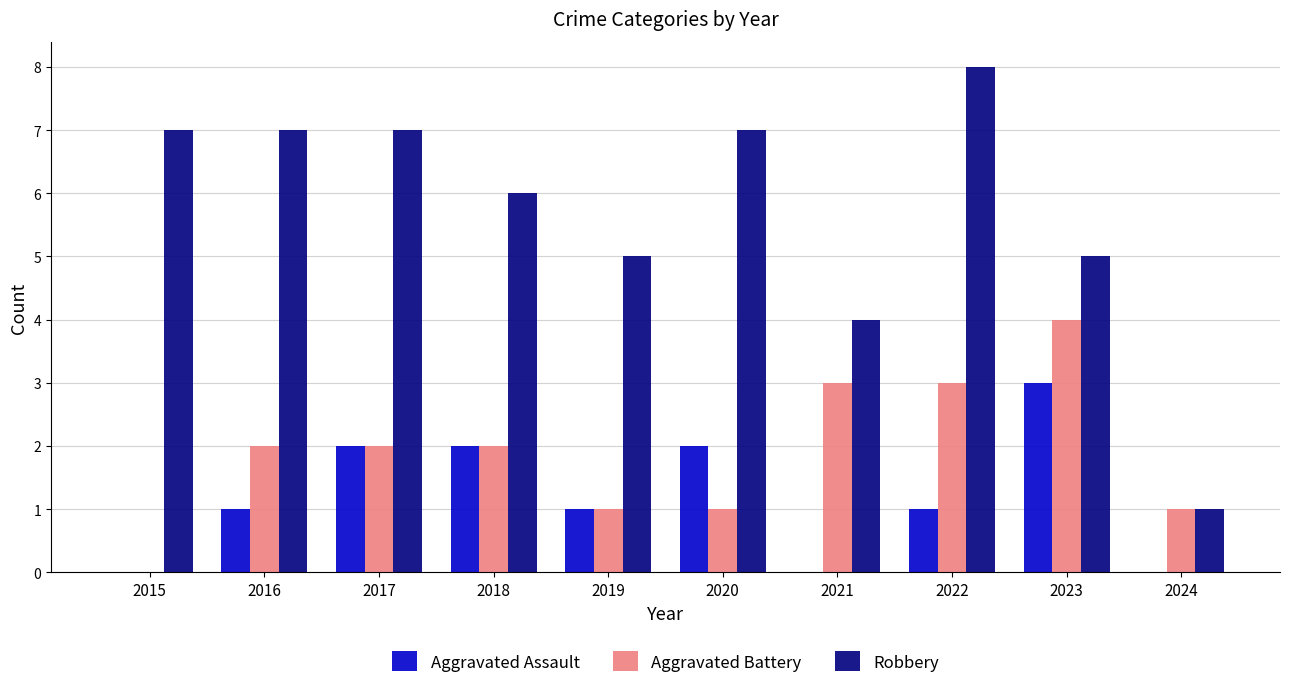

Reading left to right, list all the values displayed in this chart.

Aggravated Assault: 0	1	2	2	1	2	0	1	3	0
Aggravated Battery: 0	2	2	2	1	1	3	3	4	1
Robbery: 7	7	7	6	5	7	4	8	5	1